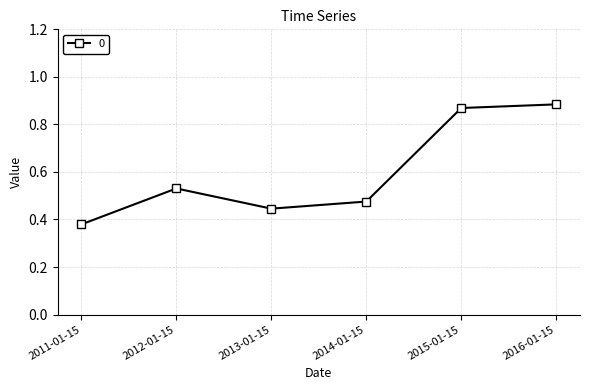

What is the change in value from 2014-01-15 to 2015-01-15?

+0.4